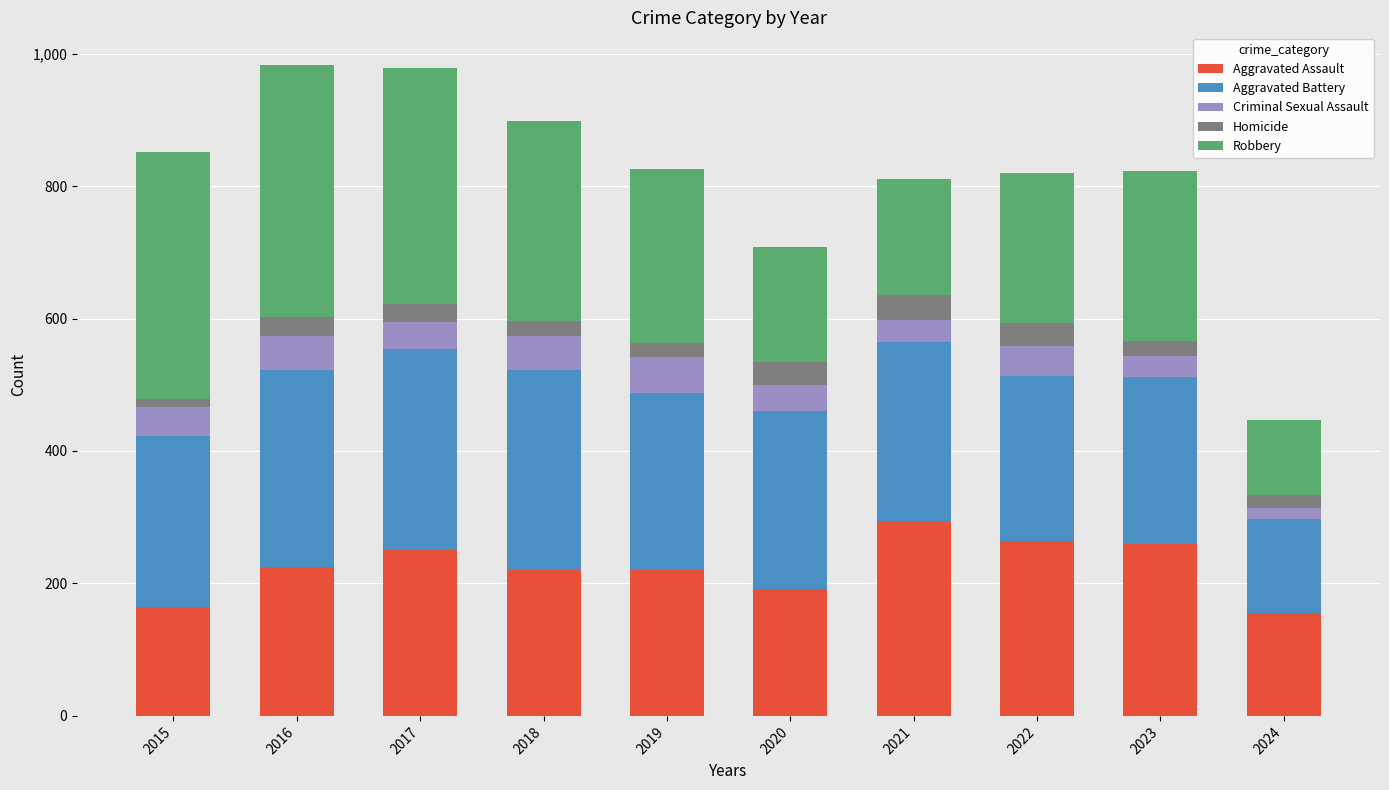

Which category has the highest value in the Aggravated Assault series?

2021